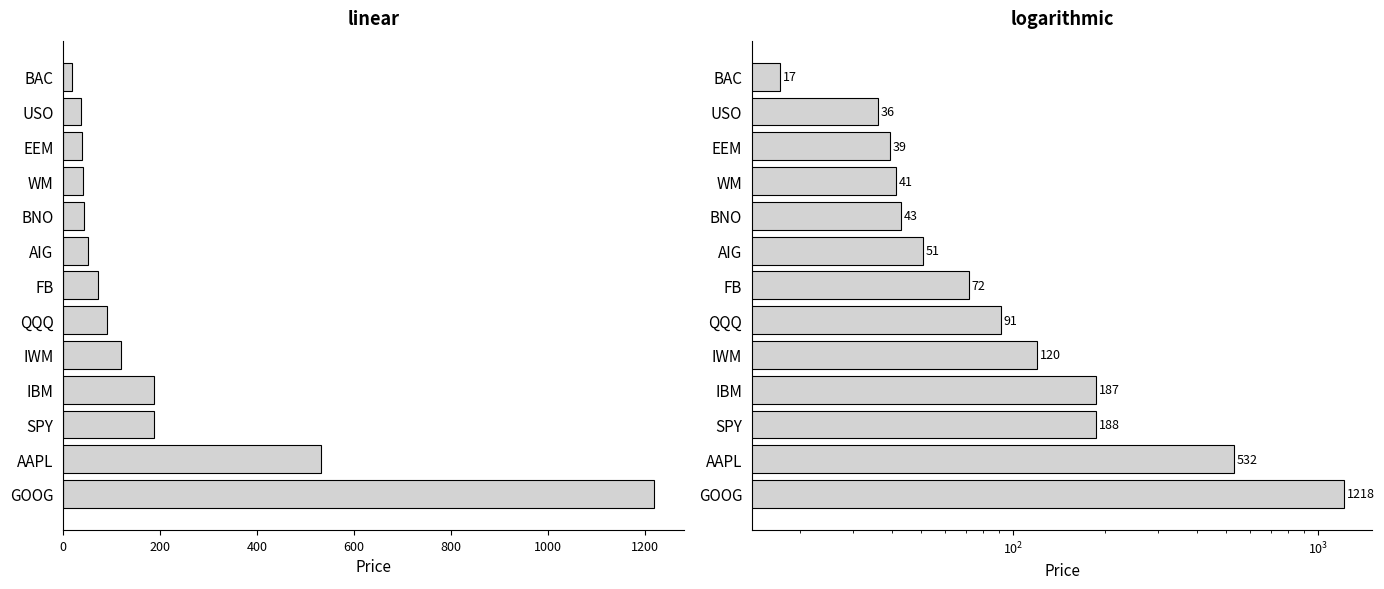

What is the average value?

202.8